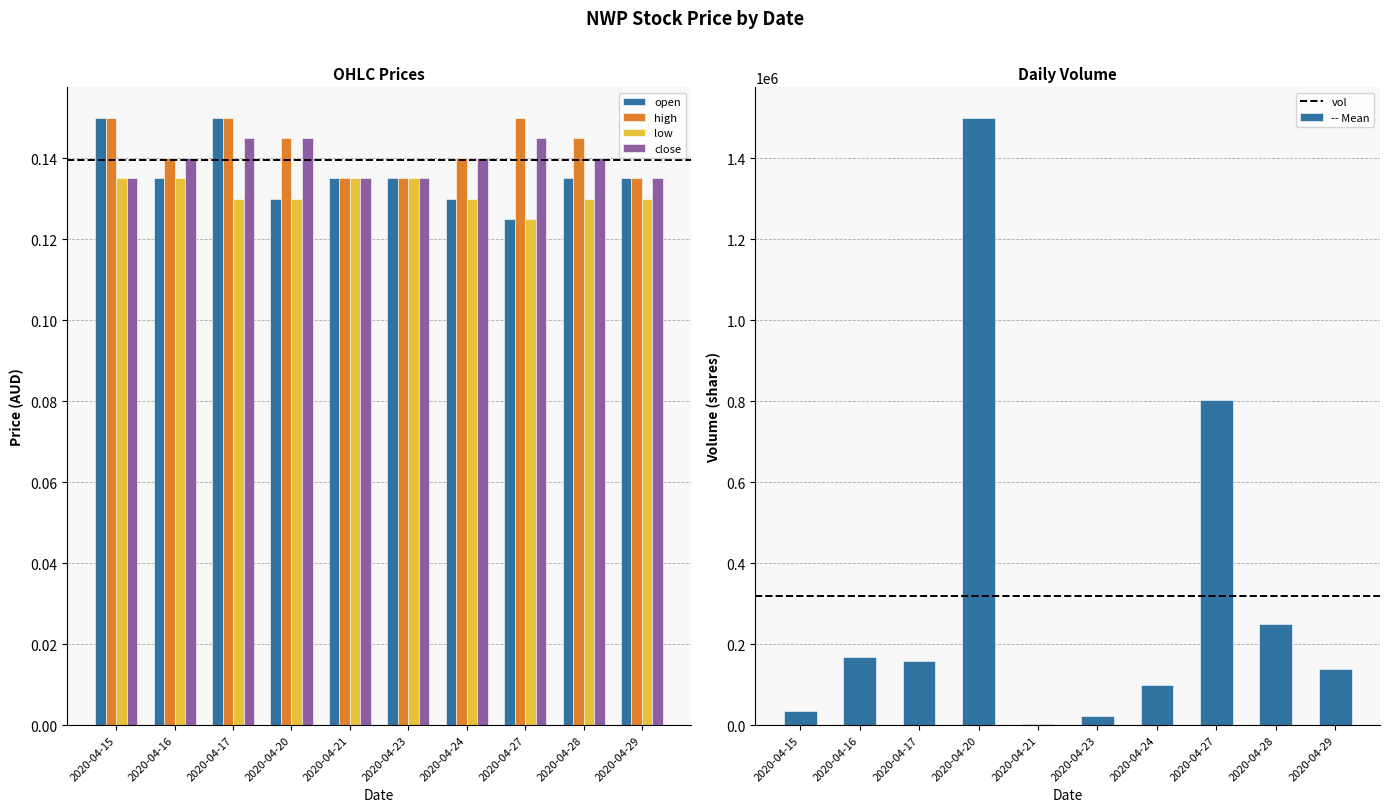

What are all the series names shown in the legend?

open, high, low, close, vol